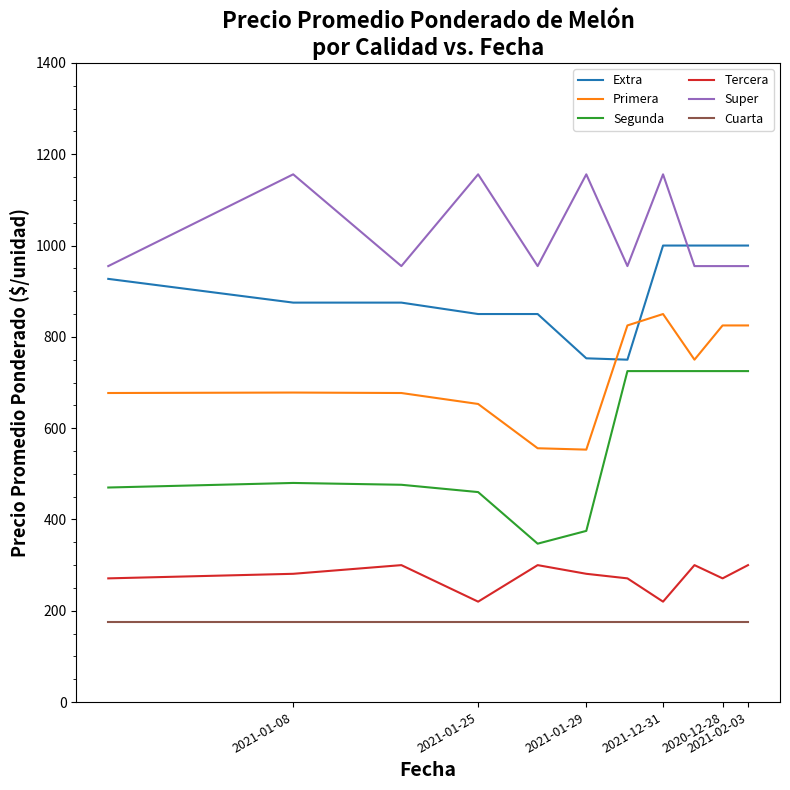

What is the minimum value shown in the chart?

175